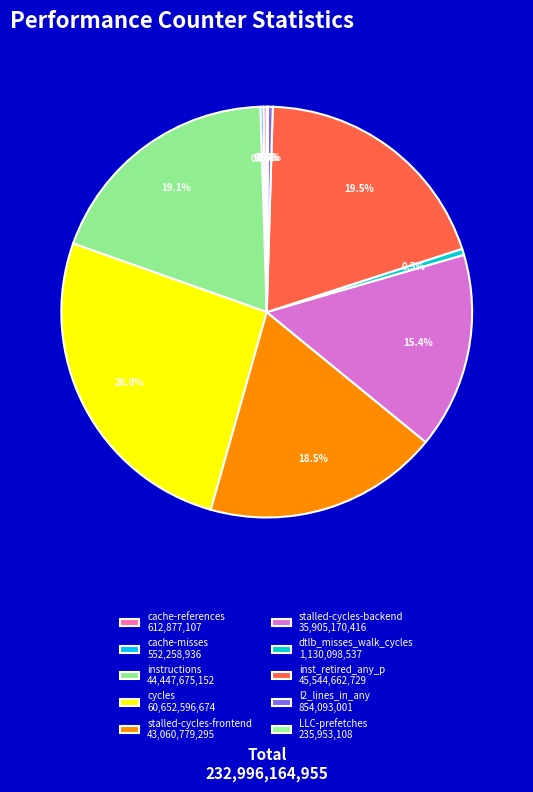

What is the largest slice in the pie chart?

cycles